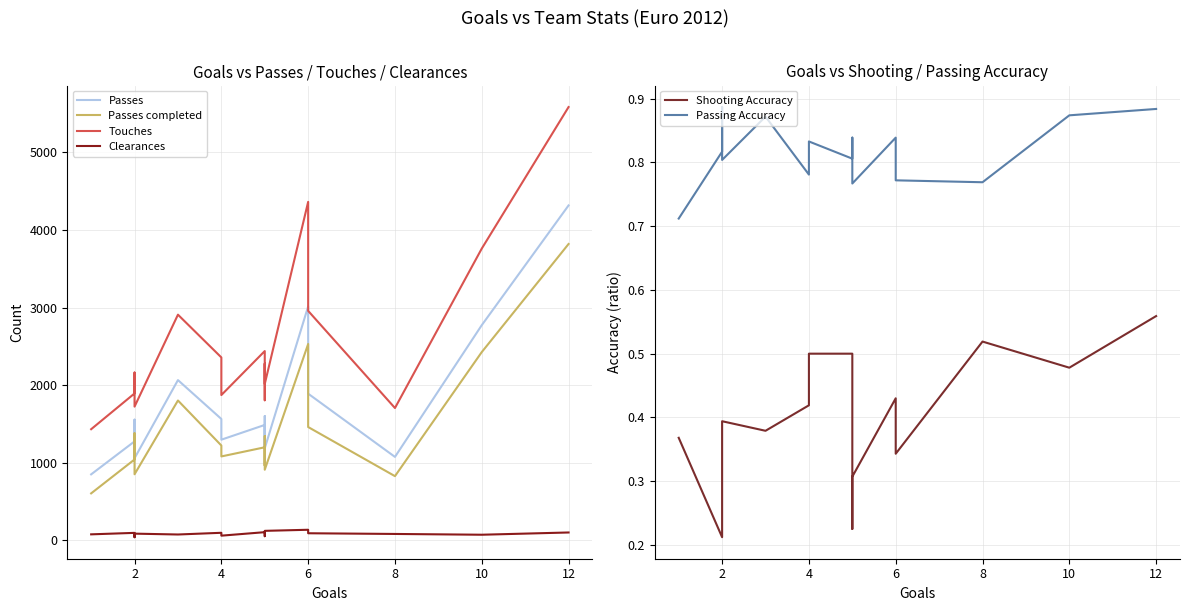

How many lines are shown in the chart?

6